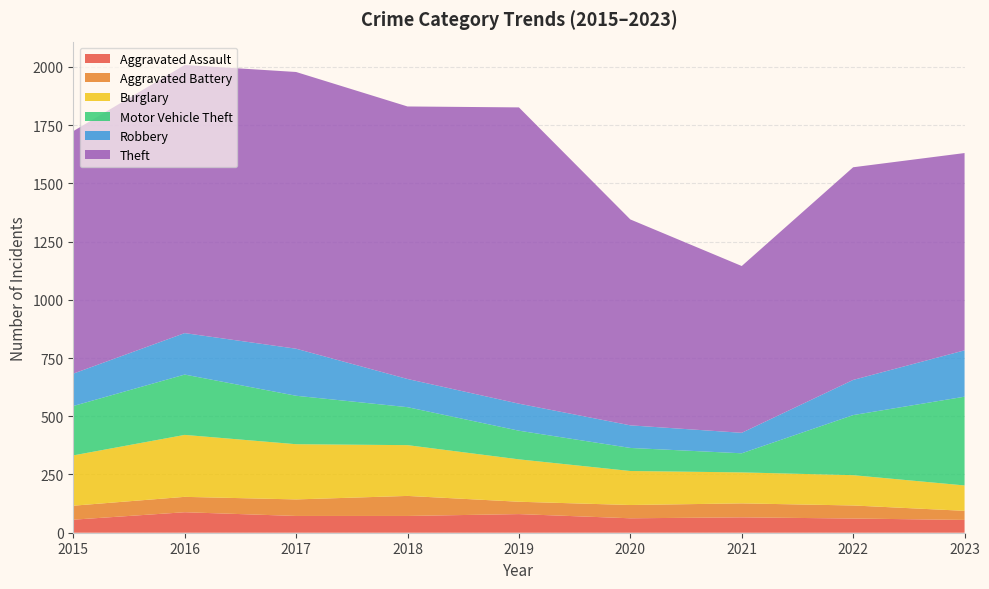

Reading left to right, what are all the values shown in this chart?

Aggravated Assault: 56	88	72	72	80	62	66	61	55
Aggravated Battery: 60	66	71	86	53	57	60	56	39
Burglary: 216	266	237	218	182	146	133	130	109
Motor Vehicle Theft: 212	259	208	163	123	99	82	258	381
Robbery: 139	178	202	121	116	97	88	151	199
Theft: 1041	1151	1188	1170	1272	884	716	913	847